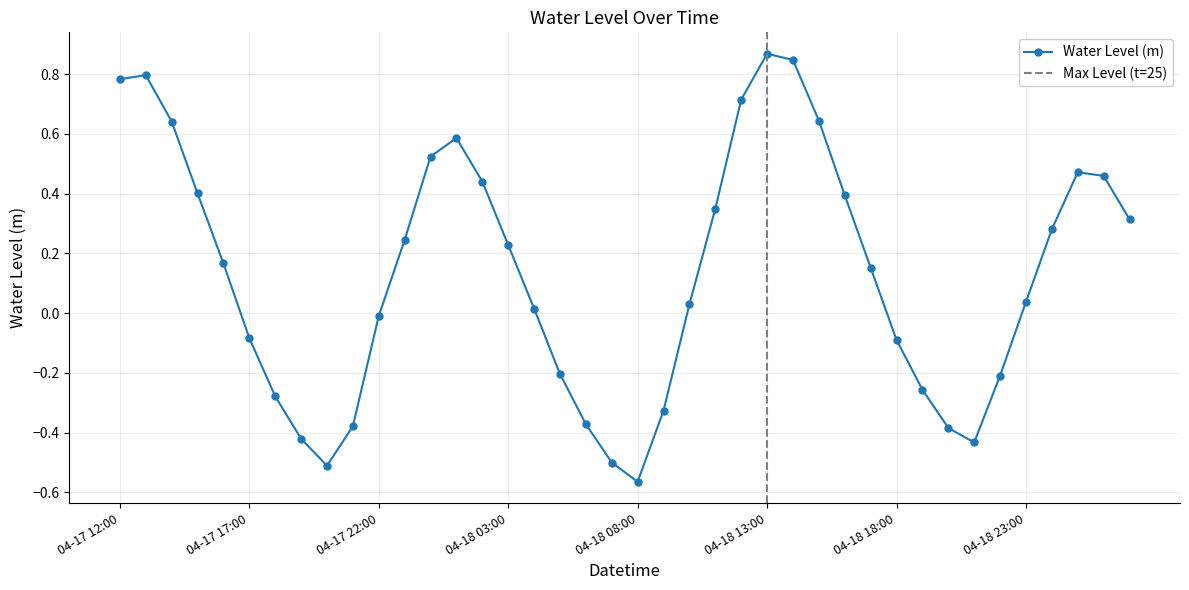

What is the approximate value at 2025-04-17 15:00?

0.4